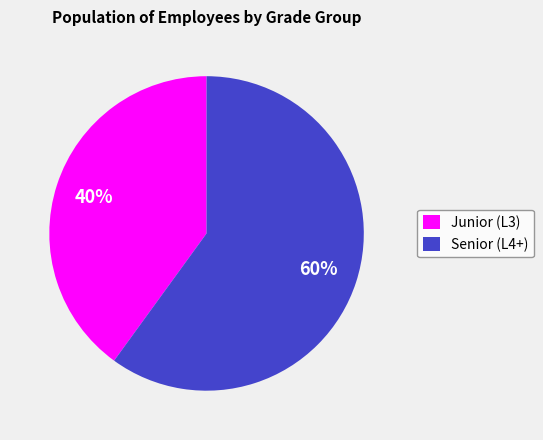

Is the sum of Junior (L3) and Senior (L4+) greater than half?

Yes